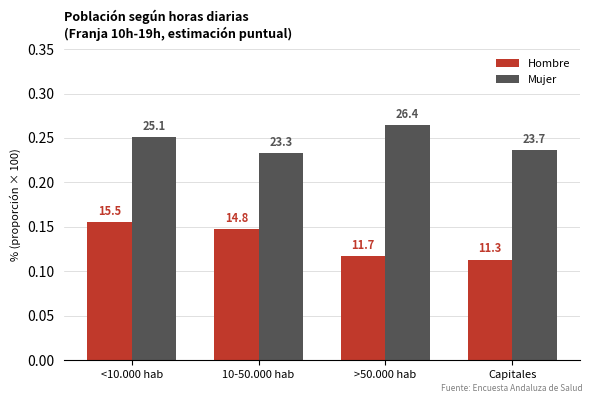

How many bars are there in each group?

2